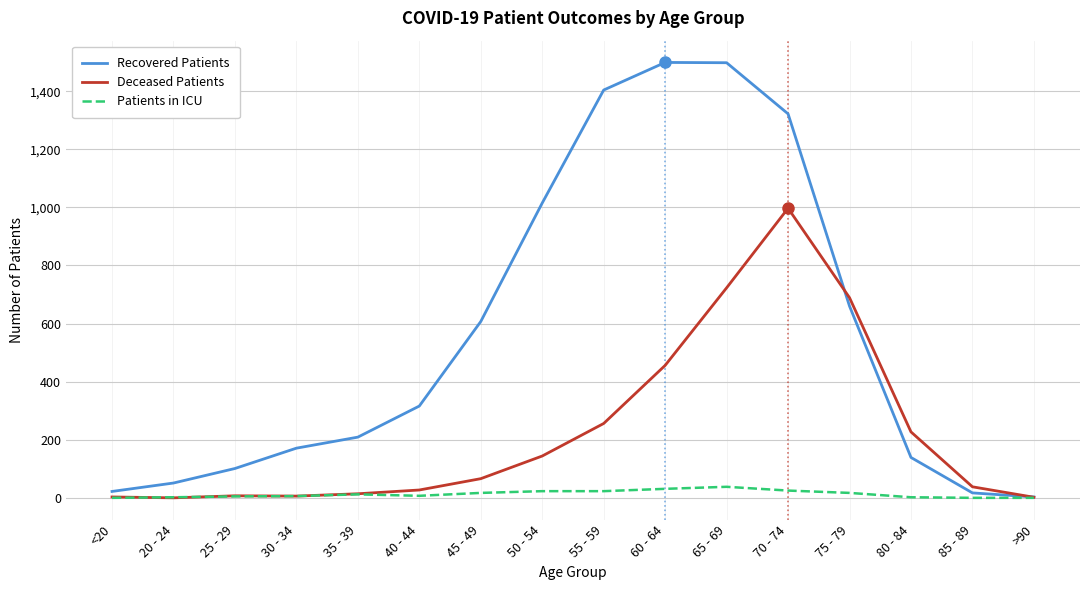

At 70 - 74, list the series in order from largest to smallest.

Recovered Patients, Deceased Patients, Patients in ICU